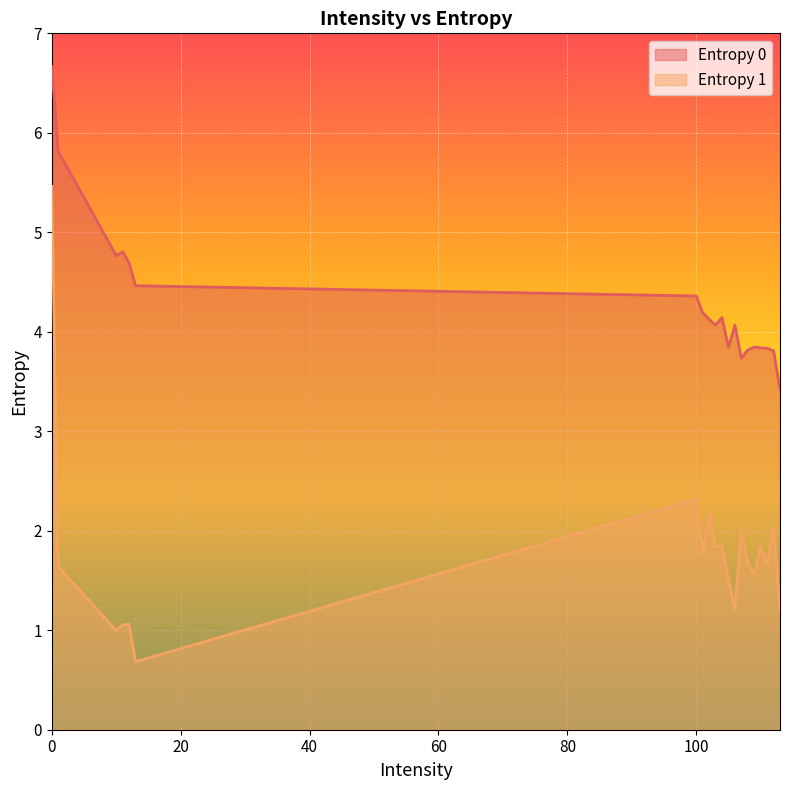

What is the difference between the Entropy 0 values at 0 and 112?

2.9